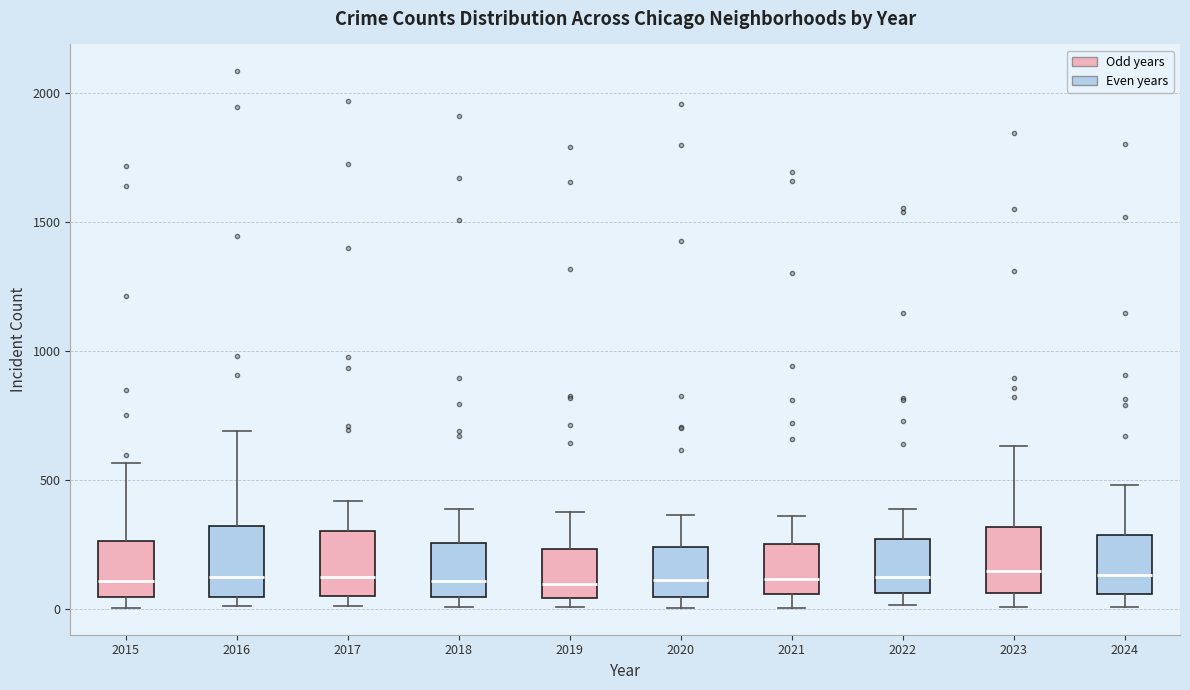

Reading left to right, read every box against the y-axis: the position of its median line, the range the box covers, and the ends of its whiskers. The values are not printed on the chart, so give them approximately, as read against the axis.

2015: median 100, box 50 to 250, whiskers 0 to 550
2016: median 150, box 50 to 300, whiskers 0 to 700
2017: median 100, box 50 to 300, whiskers 0 to 400
2018: median 100, box 50 to 250, whiskers 0 to 400
2019: median 100, box 50 to 250, whiskers 0 to 400
2020: median 100, box 50 to 250, whiskers 0 to 350
2021: median 100, box 50 to 250, whiskers 0 to 350
2022: median 100, box 50 to 250, whiskers 0 to 400
2023: median 150, box 50 to 300, whiskers 0 to 650
2024: median 150, box 50 to 300, whiskers 0 to 500